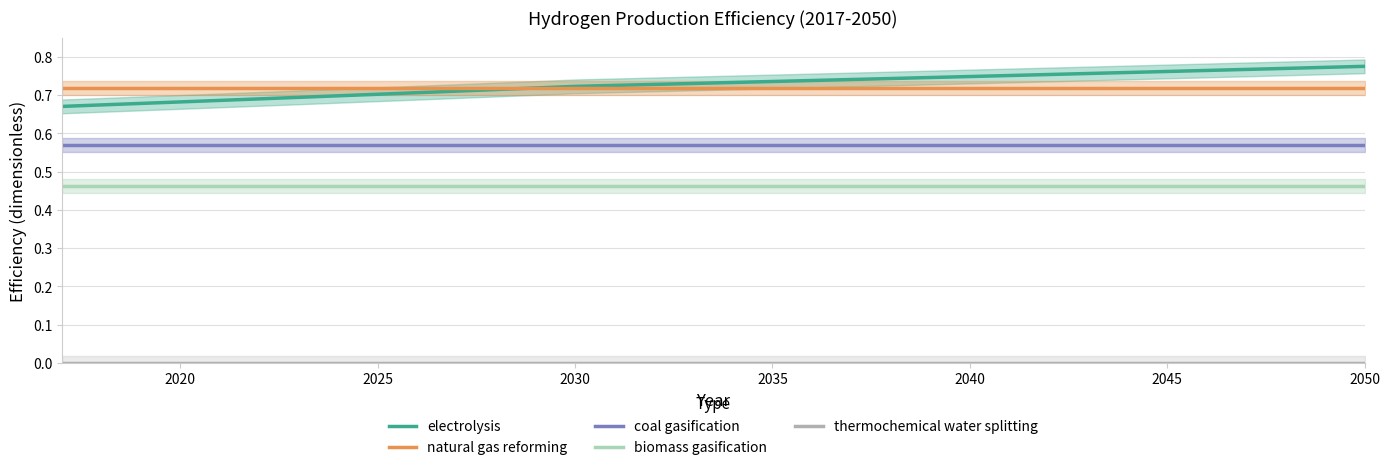

What is the maximum value shown in the chart?

0.8